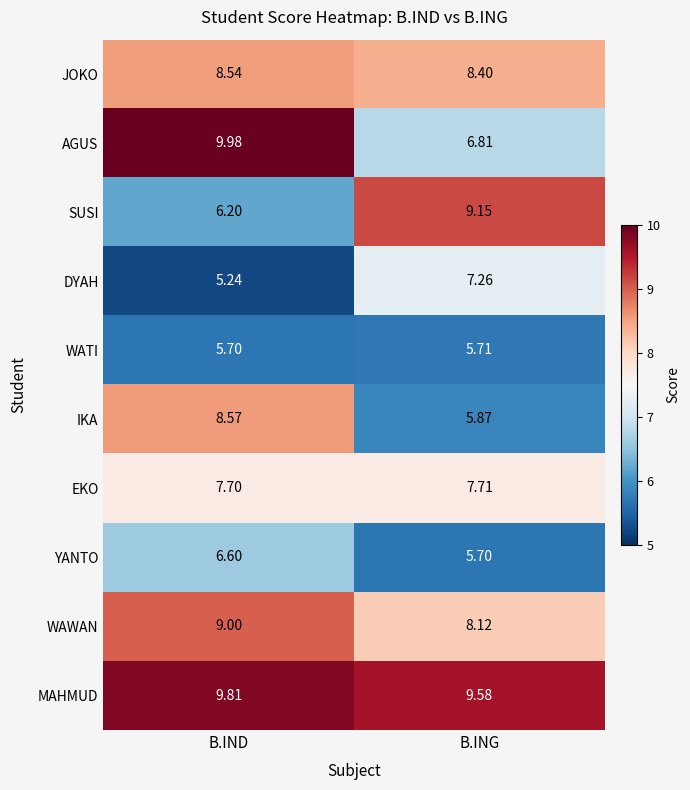

List the labels in order of WAWAN value, largest first.

B.IND, B.ING